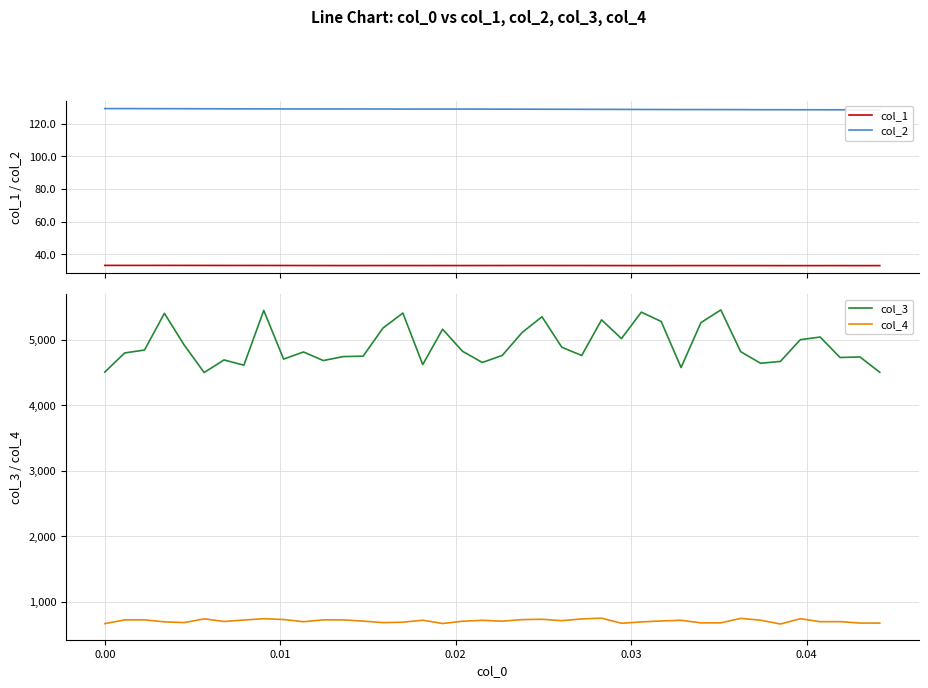

What is the minimum value for col_4?

660.9